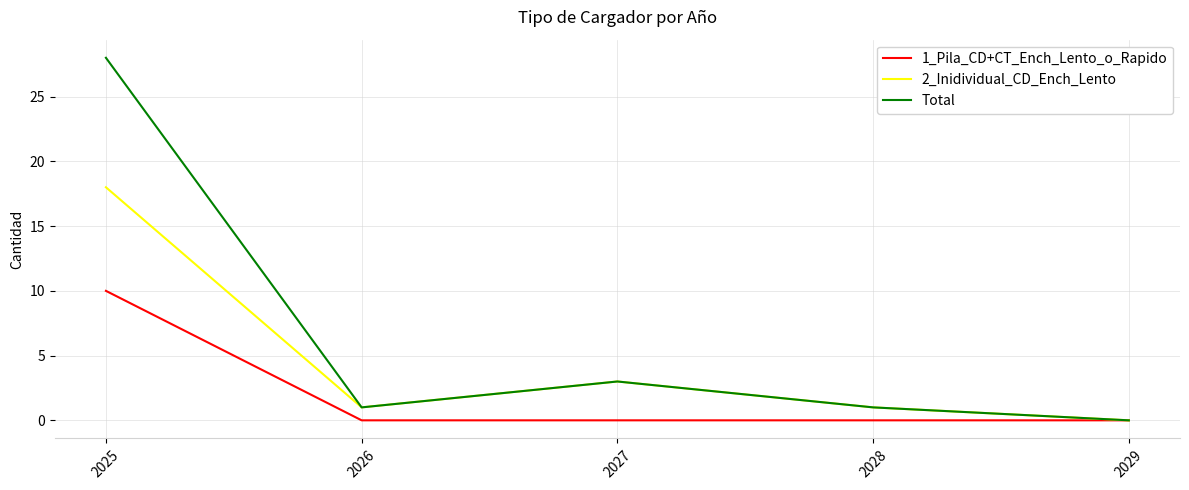

Where is 2_Inidividual_CD_Ench_Lento nearest to the value 9?

2027